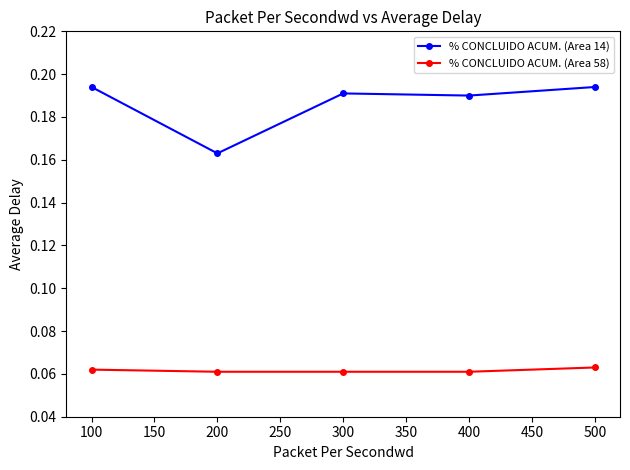

Which category has the lowest value in the % CONCLUIDO ACUM. (Area 14) series?

200